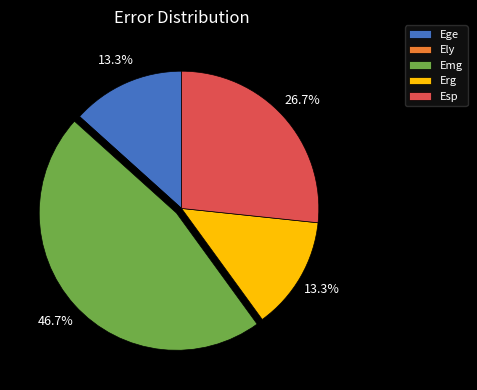

Between Ege and Esp, which is larger?

Esp